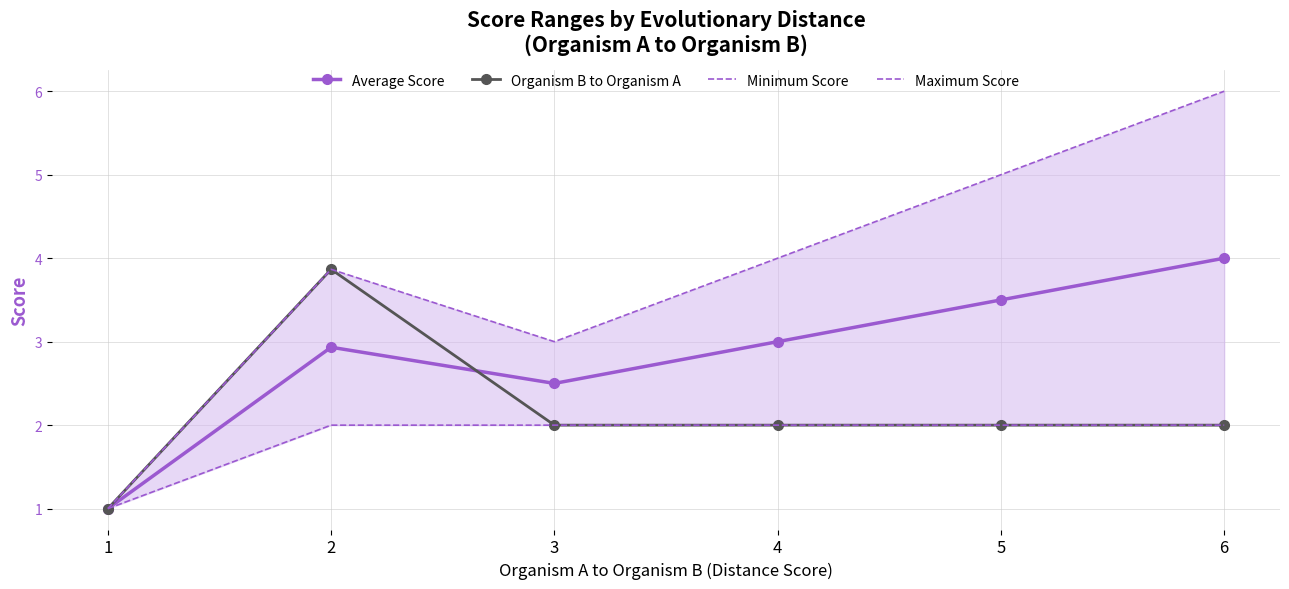

True or false: Maximum Score and Minimum Score intersect in this chart.

False